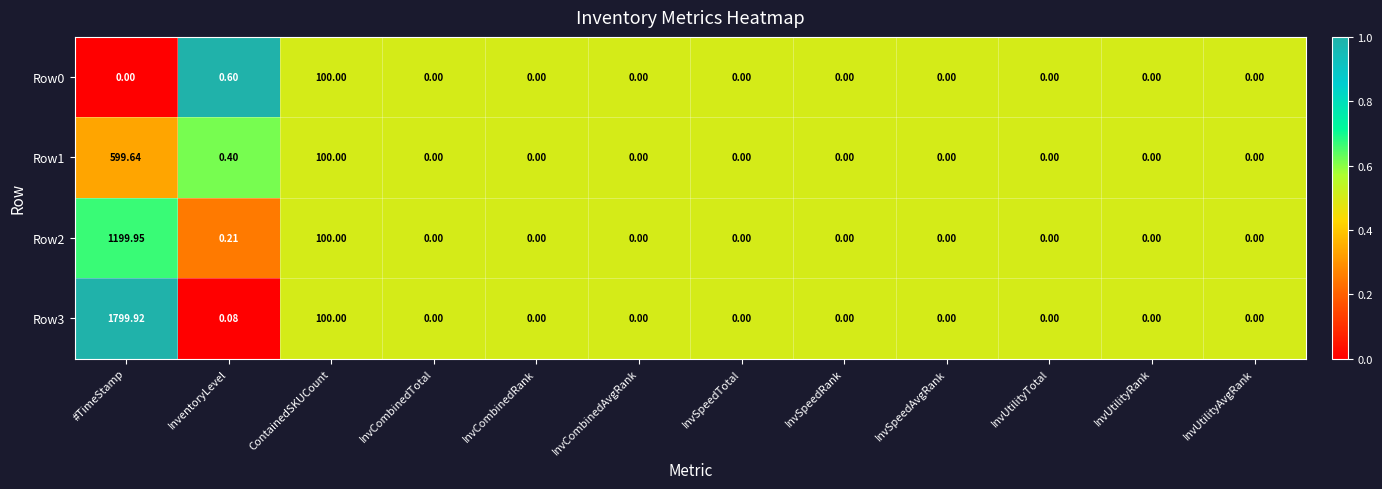

Which series has the widest spread of values?

Row3